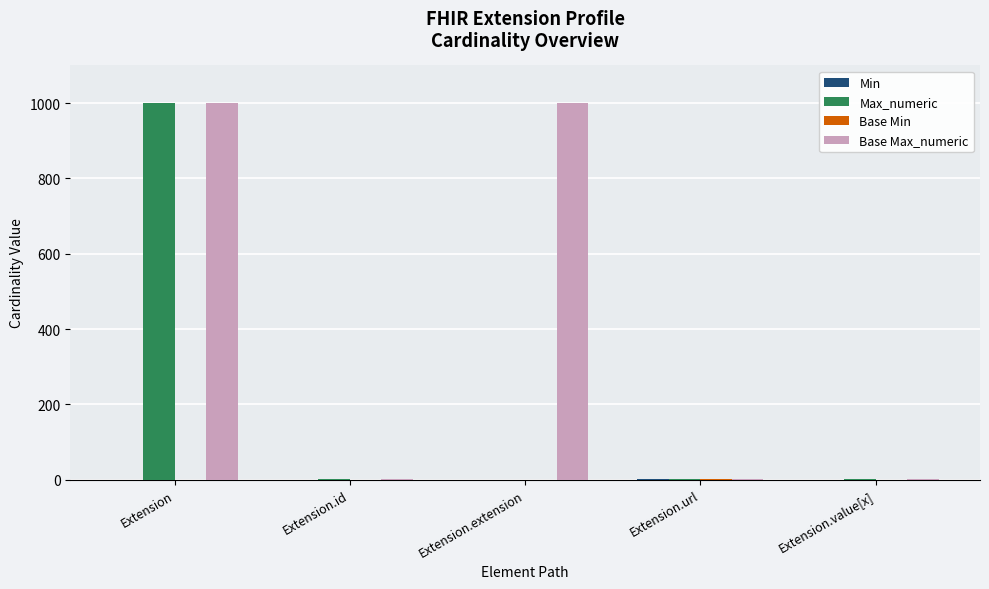

Between Extension.extension and Extension.url, which series saw the biggest shift?

Base Max_numeric